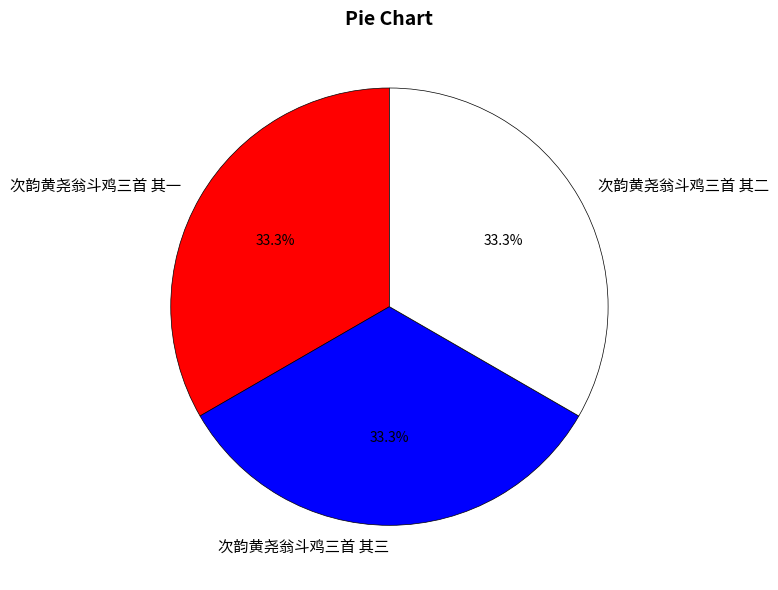

Is there a majority slice in this chart?

No